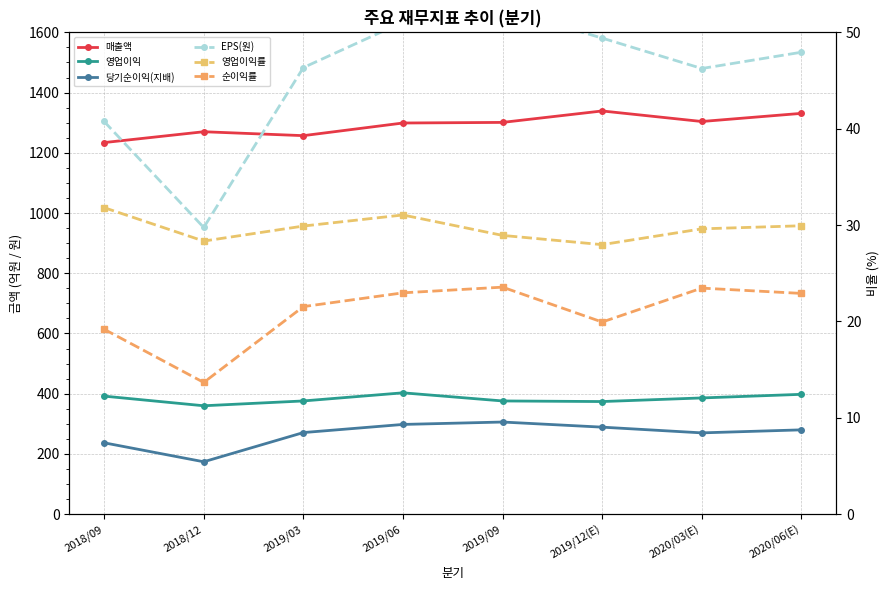

True or false: 매출액 has more than 1 interior local peaks.

True